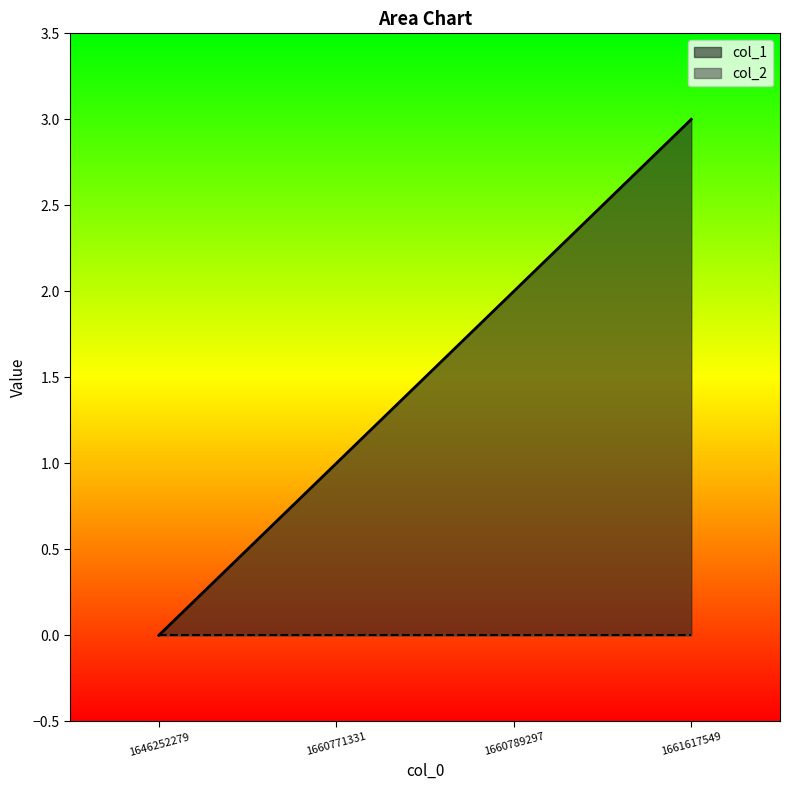

What is the greatest value displayed?

3